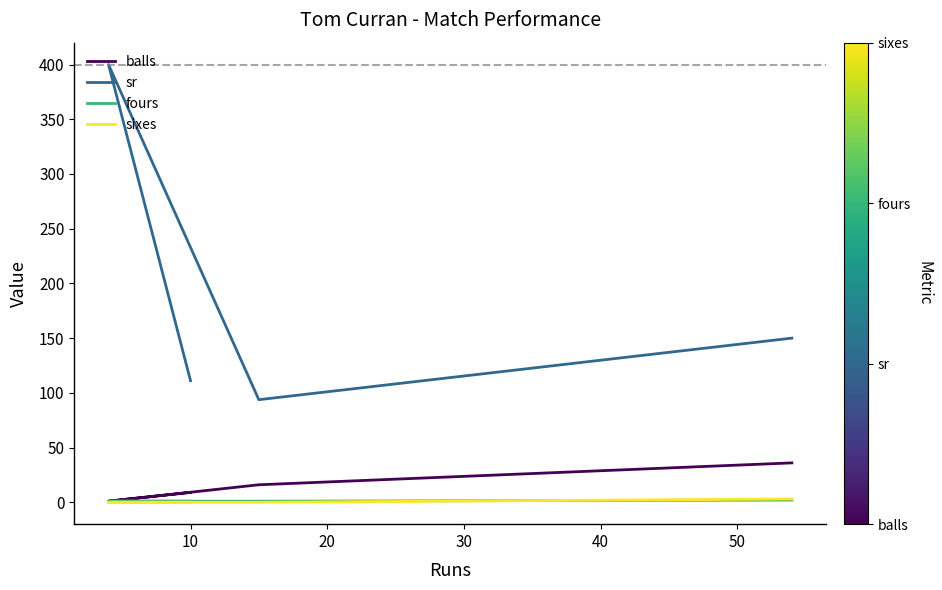

Does the chart have visible grid lines?

No